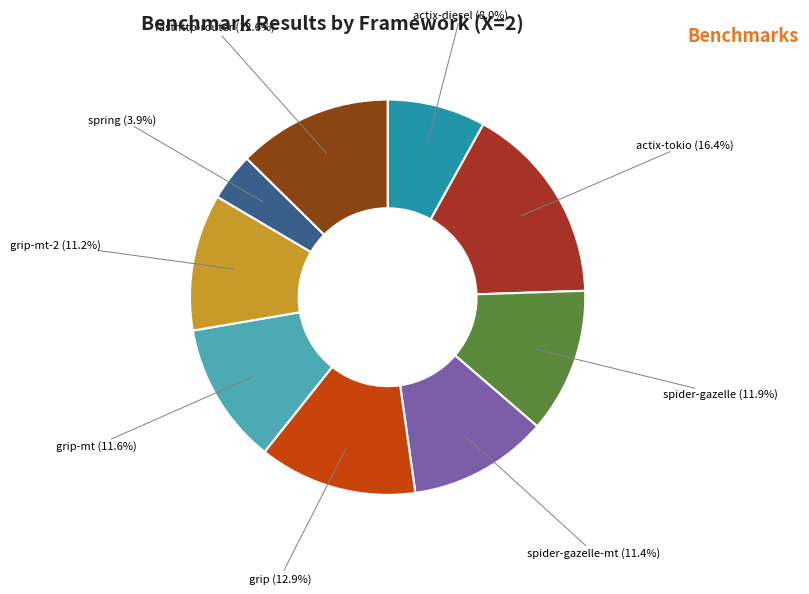

To the nearest percent, what is the combined percentage of spider-gazelle and actix-tokio?

28%